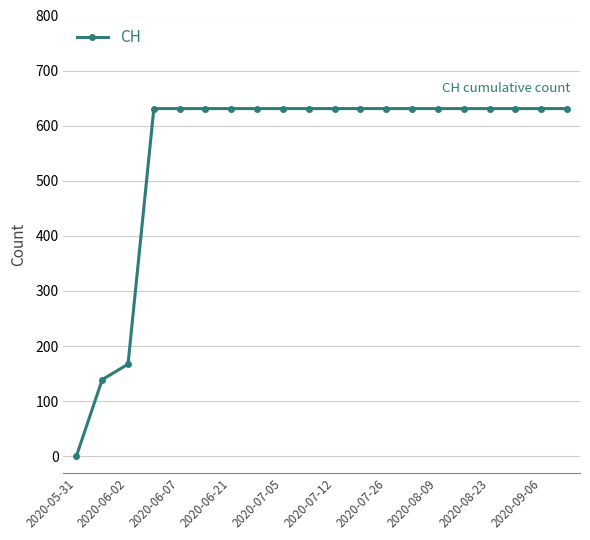

What is the average value?

552